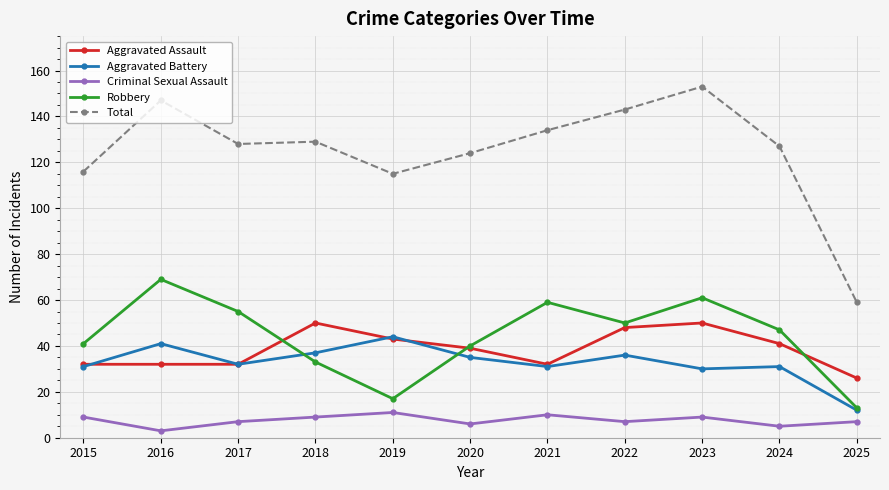

What is the sum of the Criminal Sexual Assault values at 2015 and 2017?

16